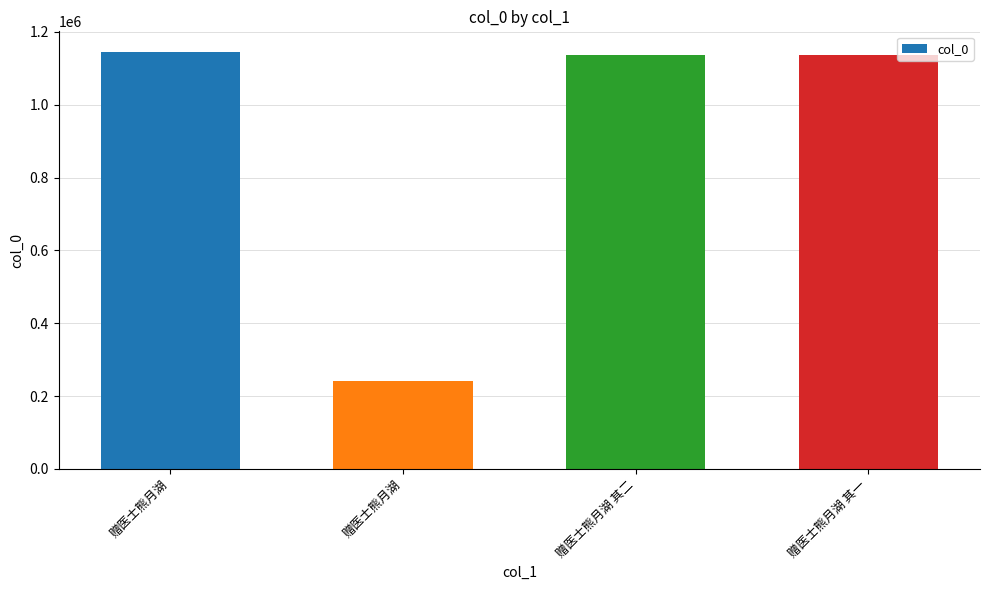

How many data points are less than 1136573?

2